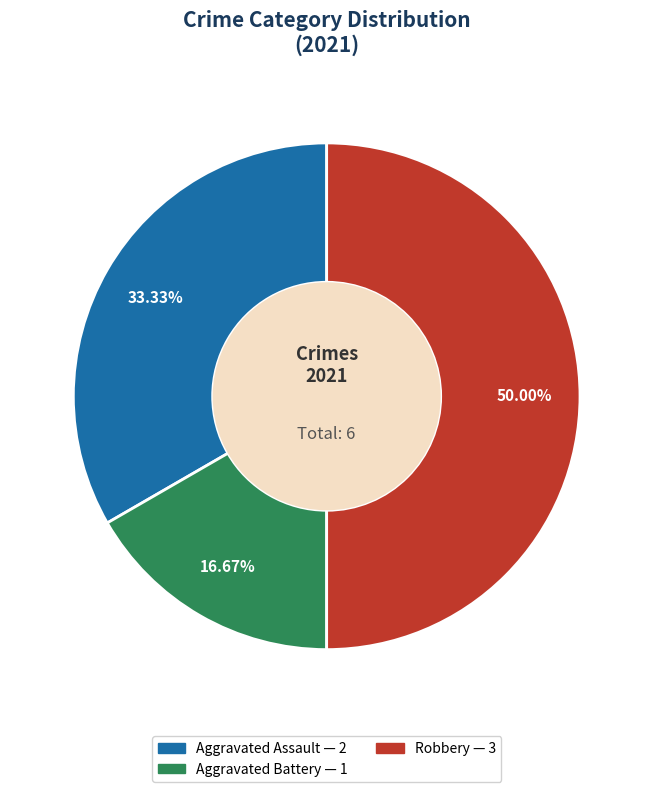

Which category has the smallest portion of the pie?

Aggravated Battery